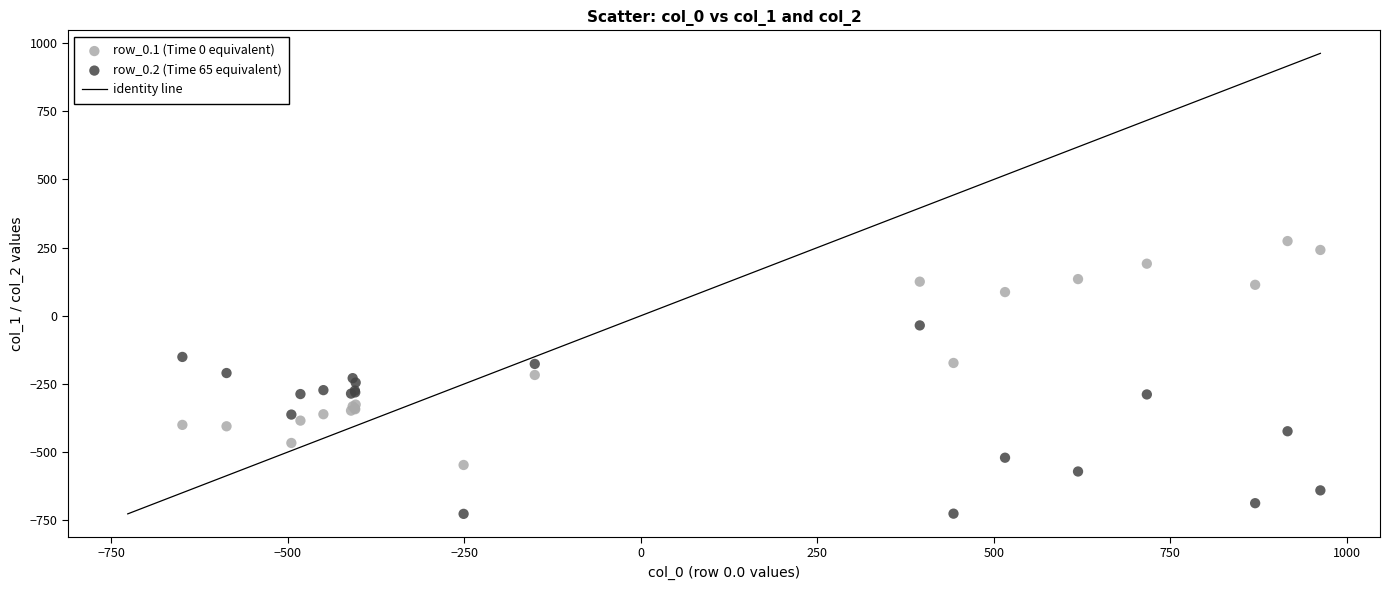

Which series contains the lowest Y value?

row_0.2 (Time 65 equivalent)